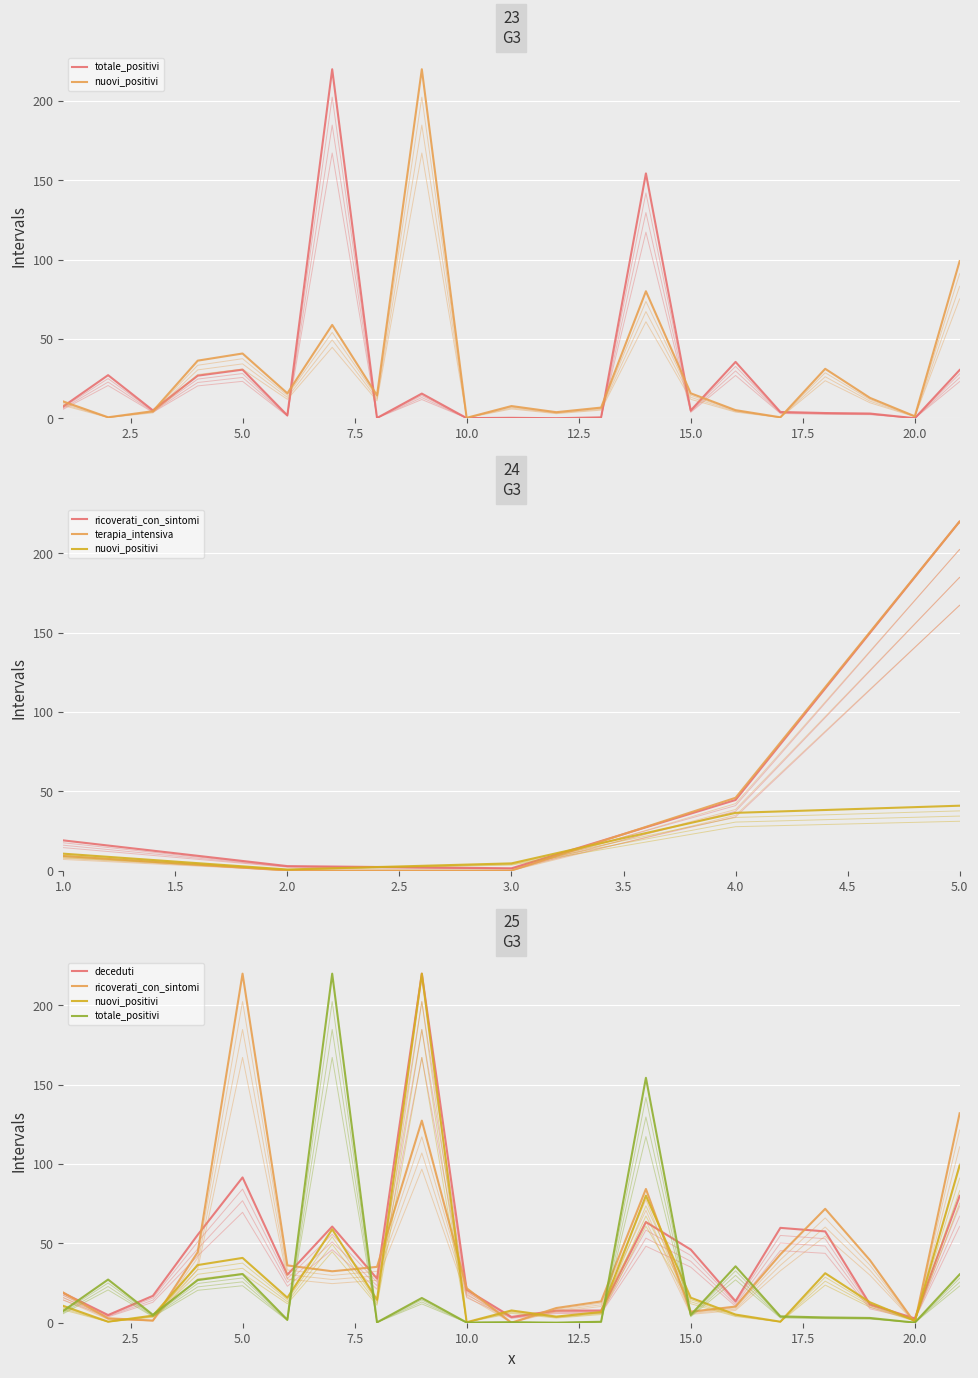

Is it true that deceduti equals 0.7 at 20.0?

False